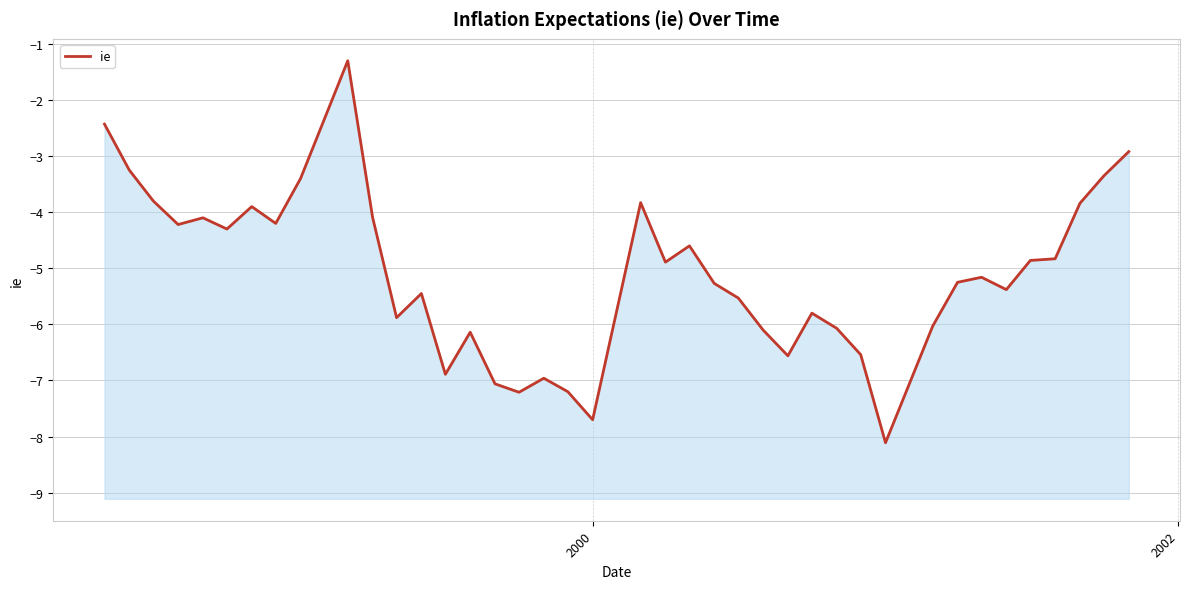

What is the maximum value shown in the chart?

-1.3